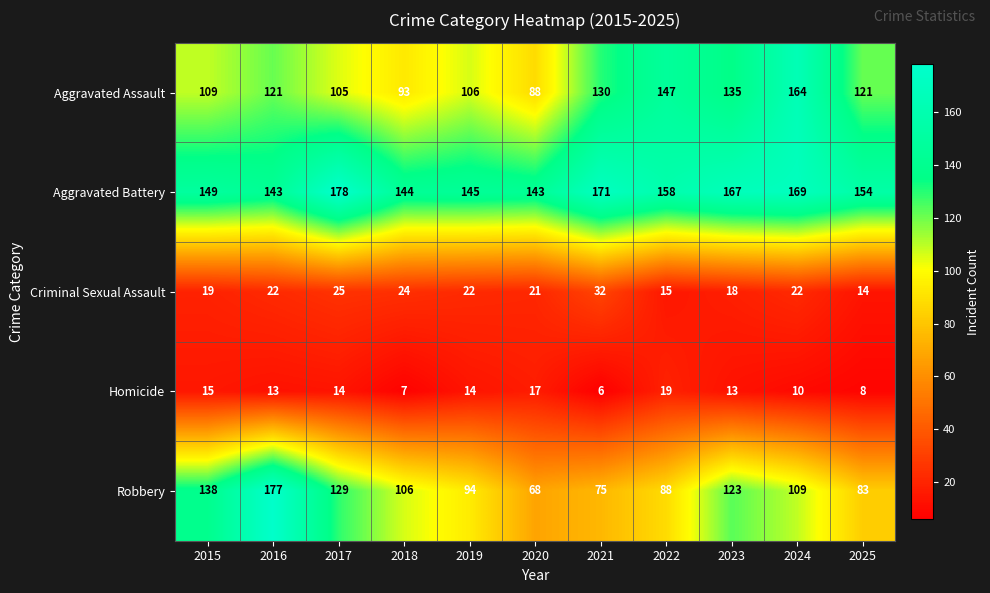

Is it true that Criminal Sexual Assault equals 21 at 2020?

True